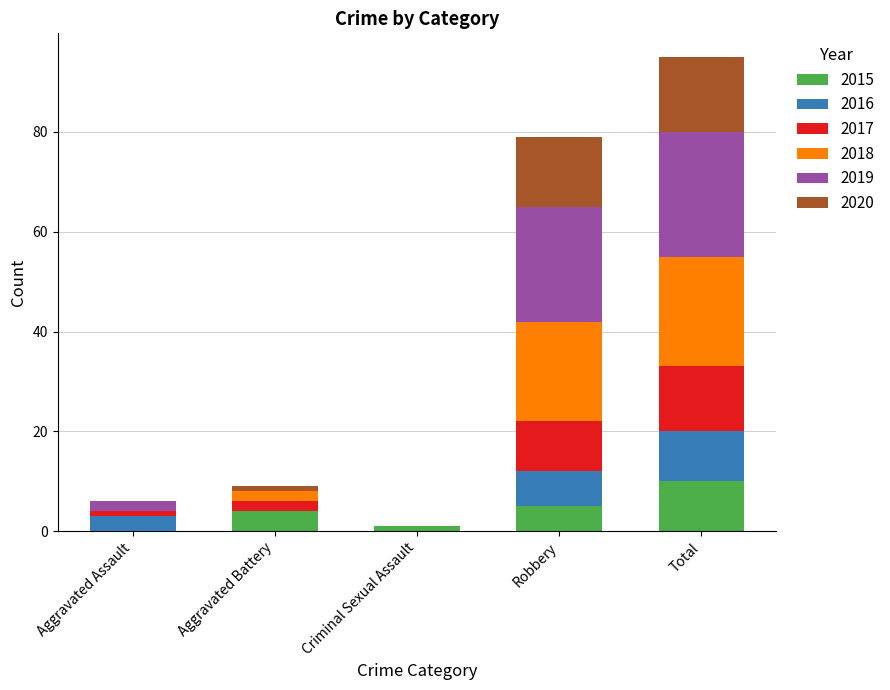

At which category is the sum across all series the highest?

Total